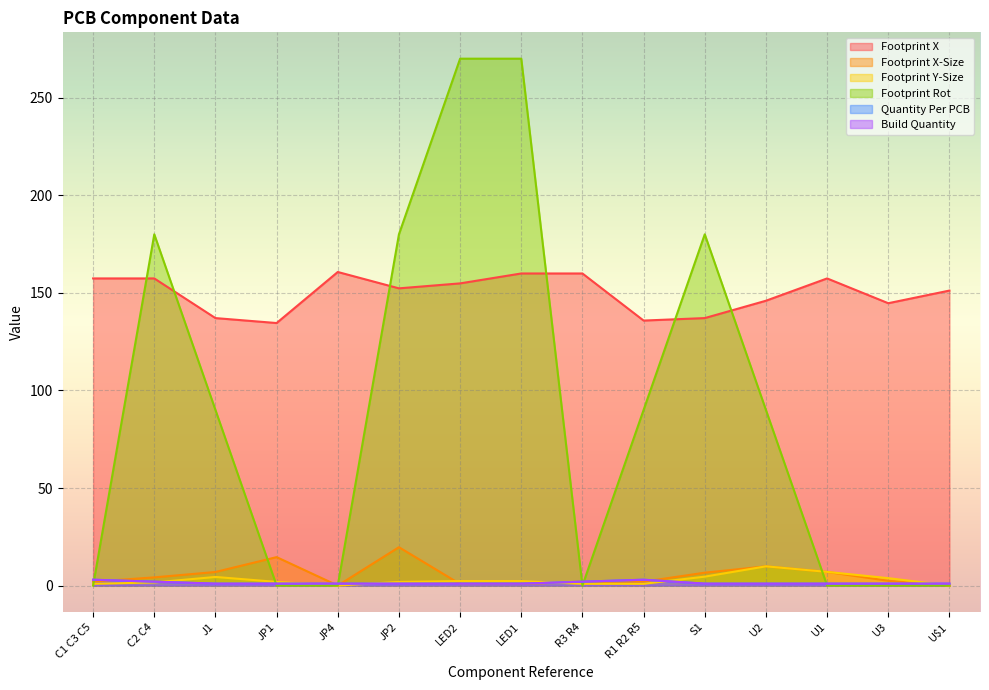

True or false: Quantity Per PCB has more than 0 points higher than both neighbors.

True